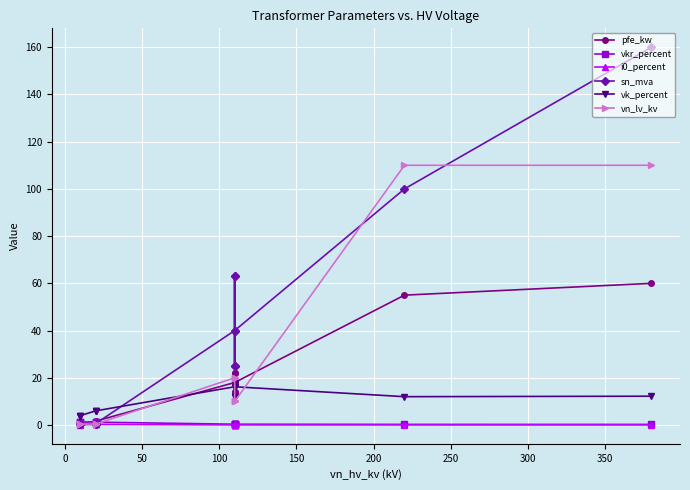

How many intersections are there between vn_lv_kv and pfe_kw?

5